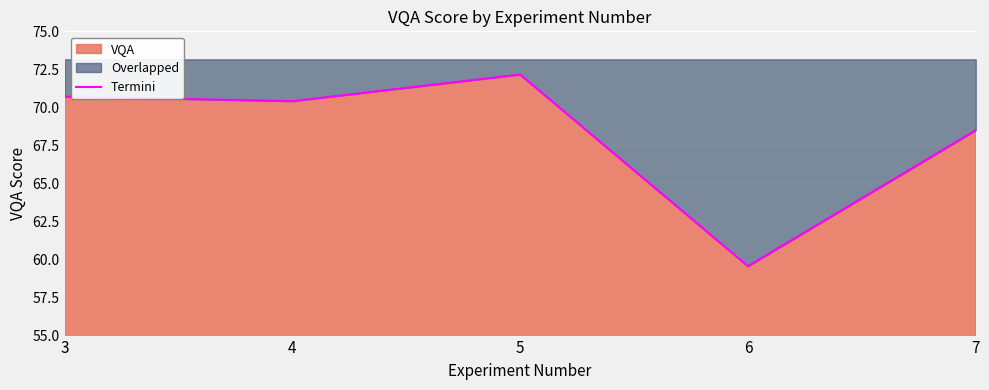

True or false: the data shows 70.7 at 3.

True